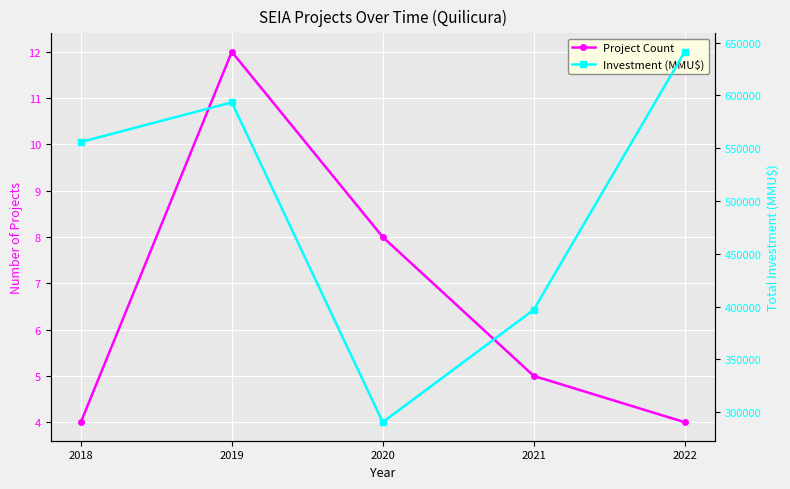

Reading left to right, what are all the values shown in this chart?

Project Count: 2018=4	2019=12	2020=8	2021=5	2022=4
Investment (MMU$): 2018=555865	2019=593340	2020=290500	2021=396910	2022=641200